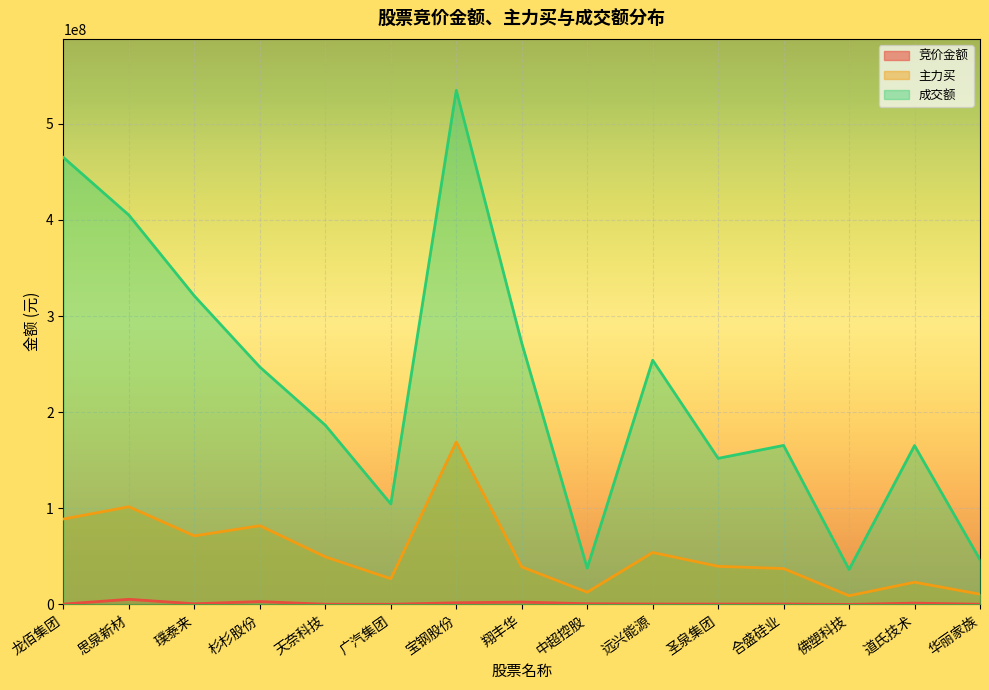

What position from the left is 华丽家族?

15